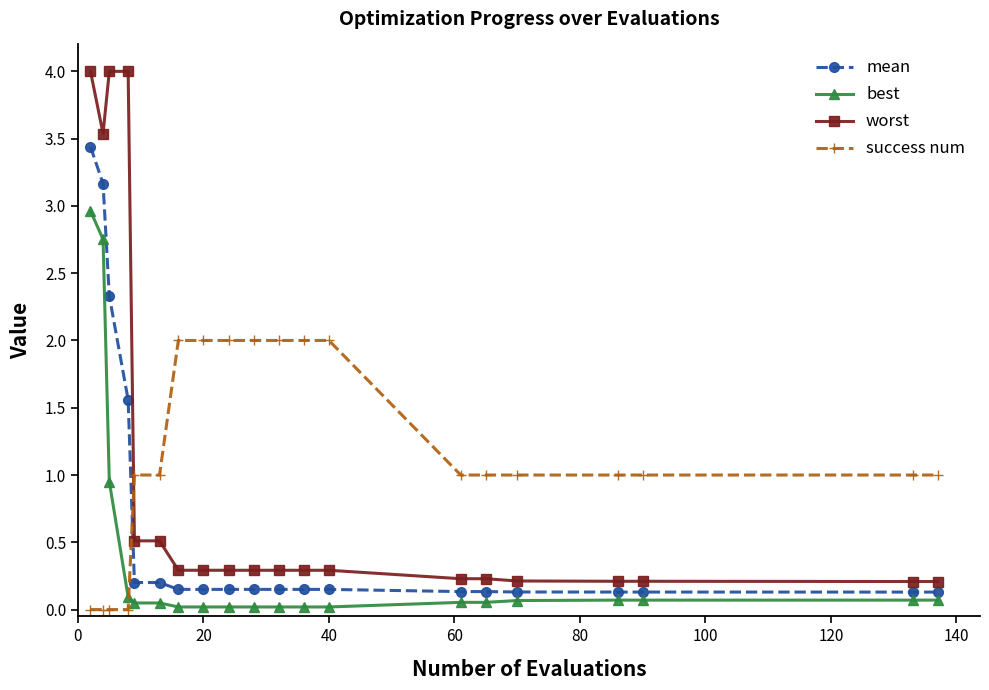

Which series has the largest range (max minus min)?

worst